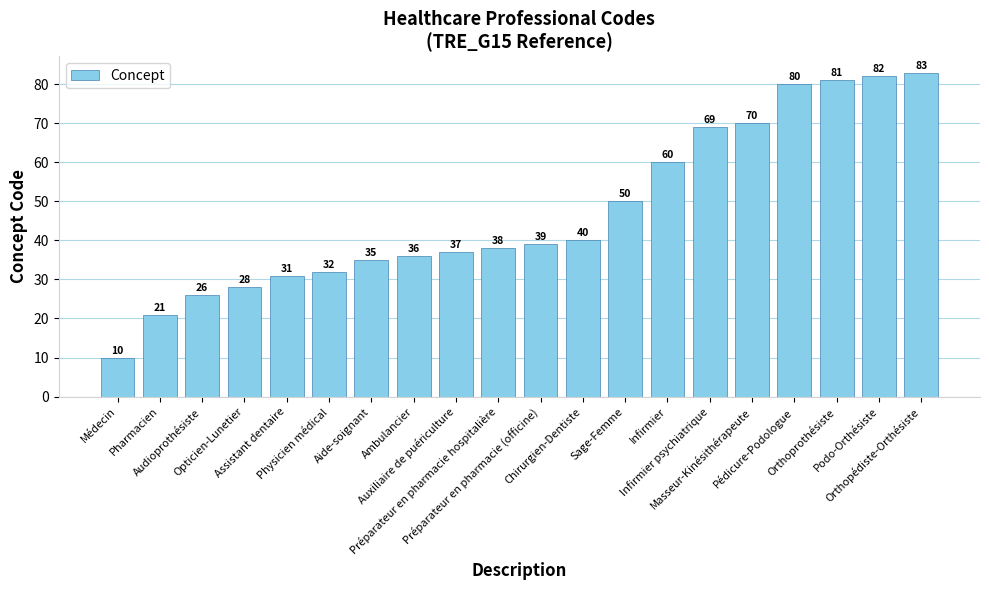

Are the bars horizontal?

No